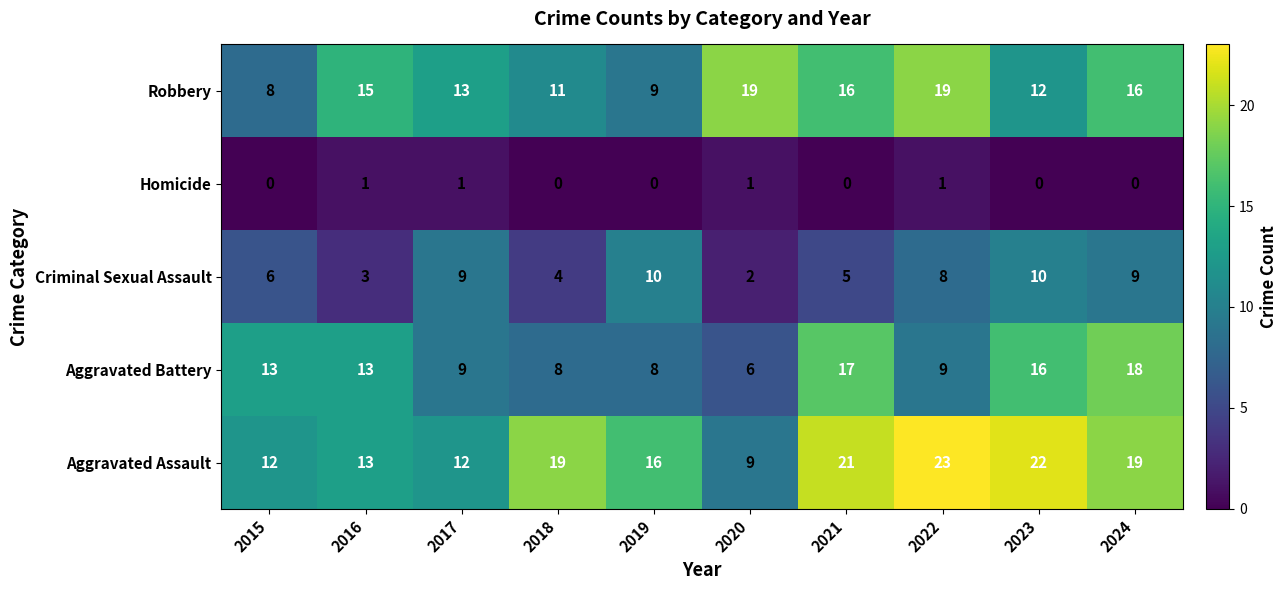

Rank the series at 2024 from lowest to highest value.

Homicide, Criminal Sexual Assault, Robbery, Aggravated Battery, Aggravated Assault